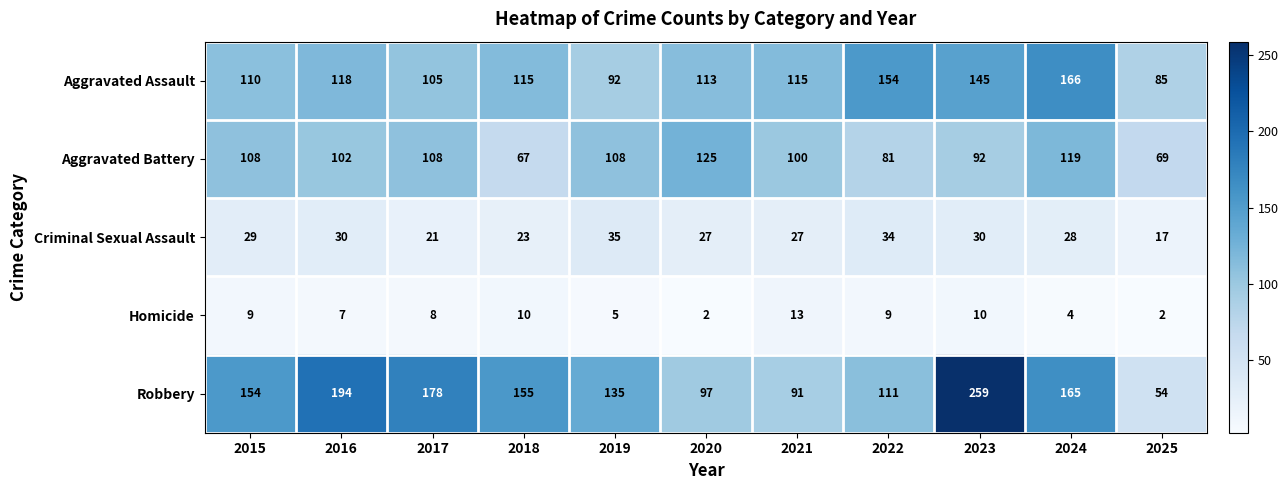

What is the difference between the maximum and minimum values in the Aggravated Battery series?

58